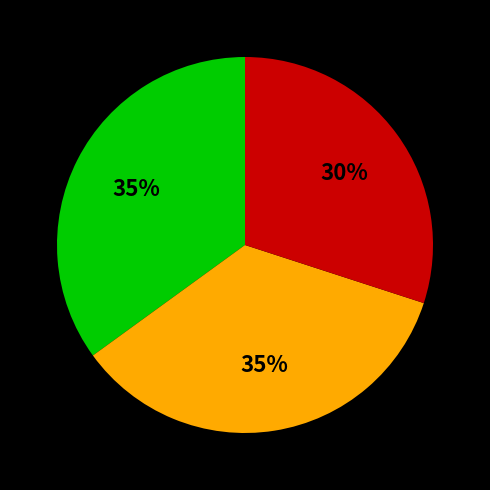

To the nearest percent, what is the average slice percentage?

33%